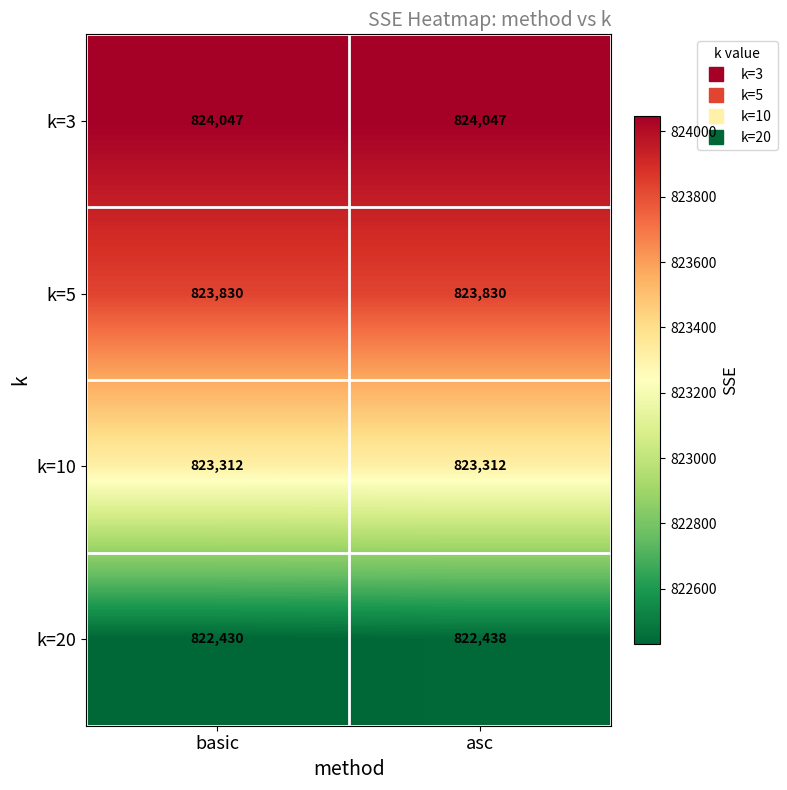

What is the difference between the maximum and minimum values in the k=20 series?

8